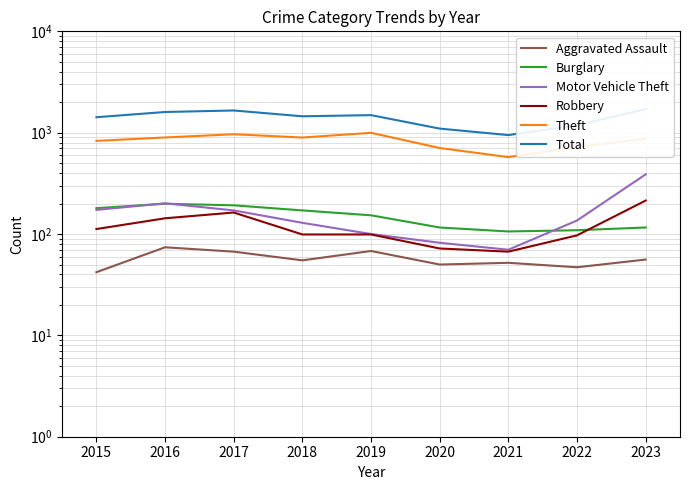

How many lines are shown in the chart?

6